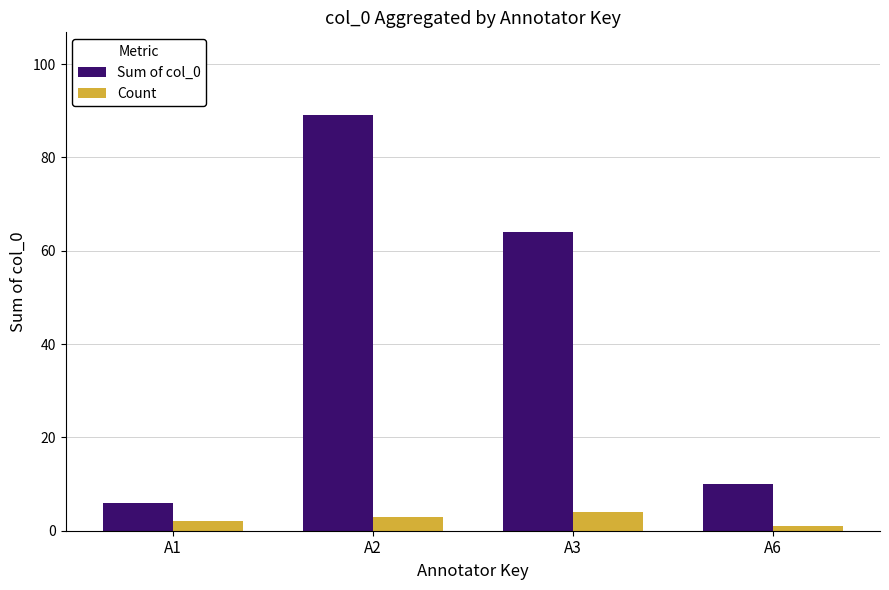

How many bars are there in each group?

2